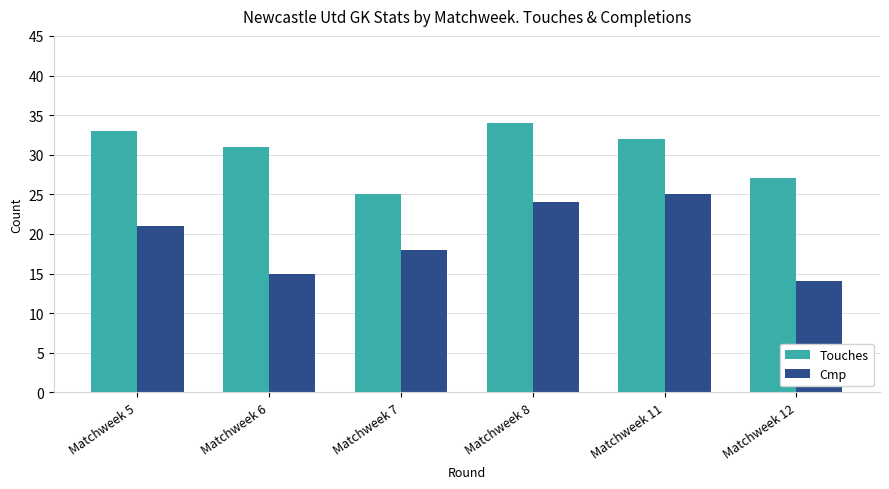

What is the average value of the Cmp series?

20